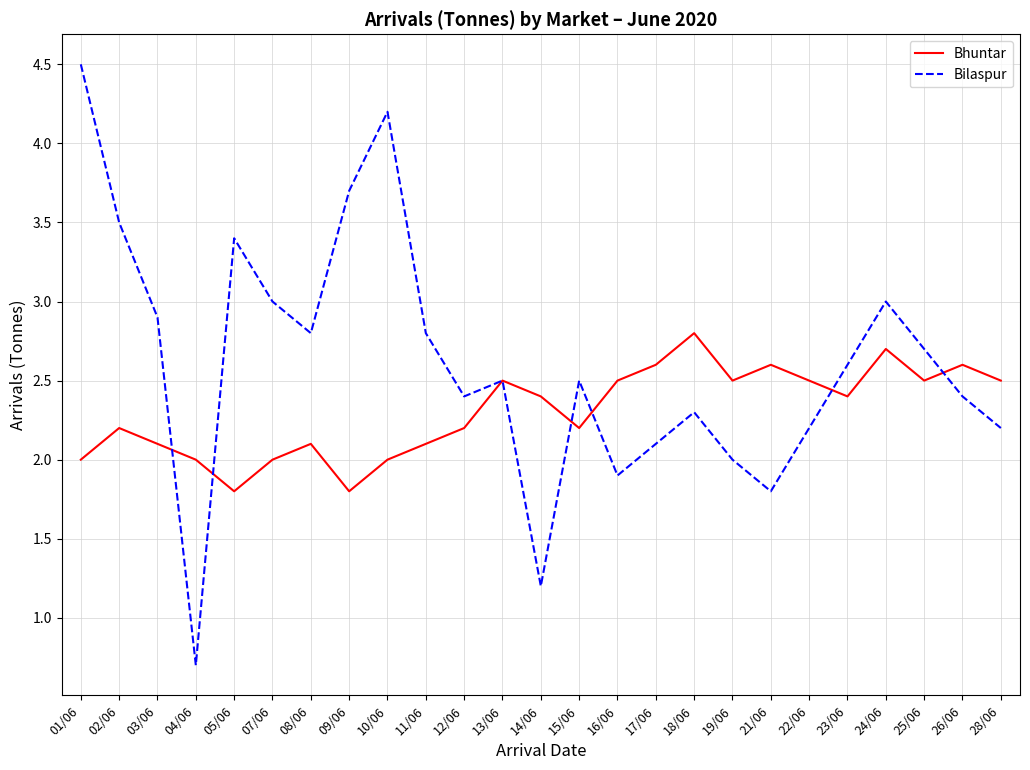

Is the value of Bilaspur at 18/06 greater than the value of Bhuntar at 10/06?

Yes